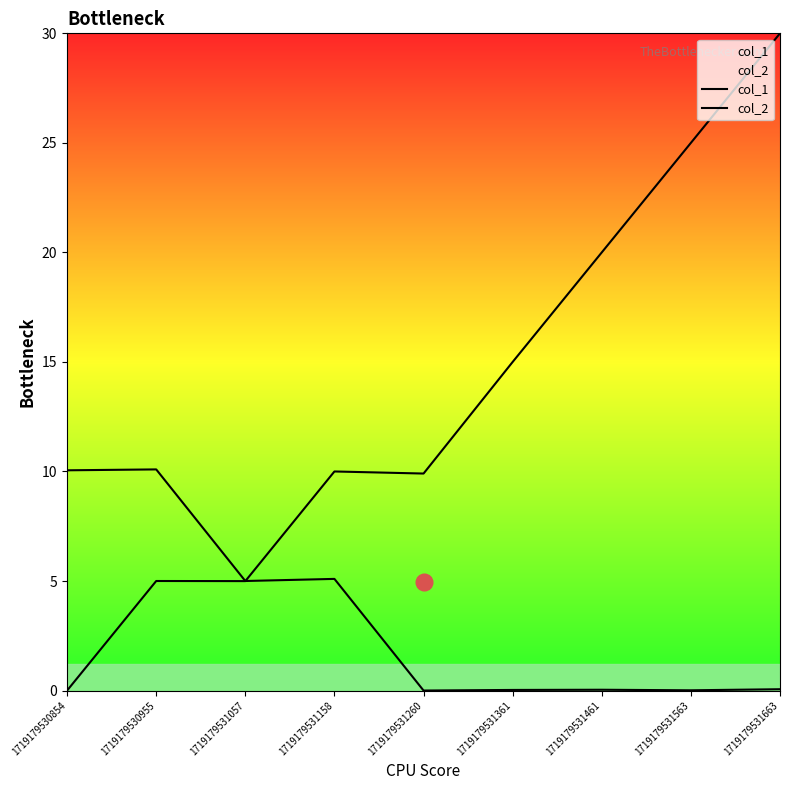

How many intersections are there between col_1 and col_2?

1